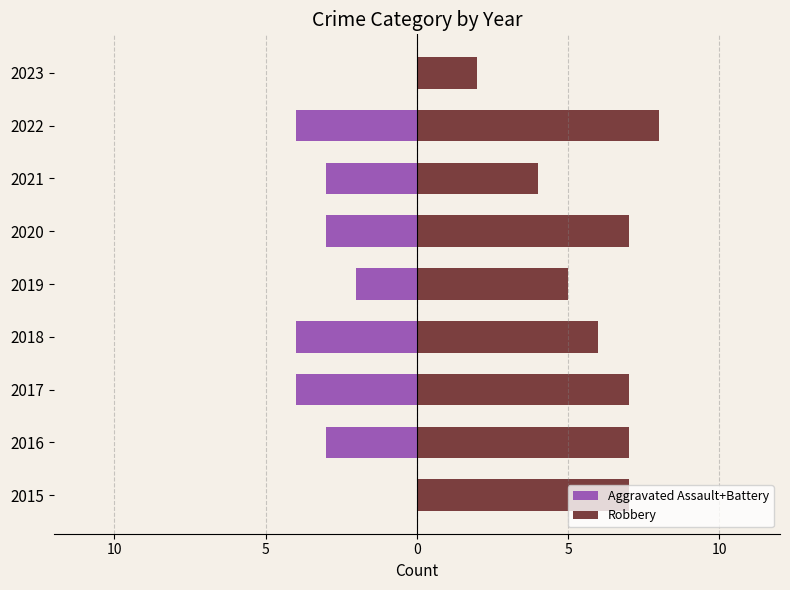

List the series in order of their overall mean, highest first.

Robbery, Aggravated Assault+Battery